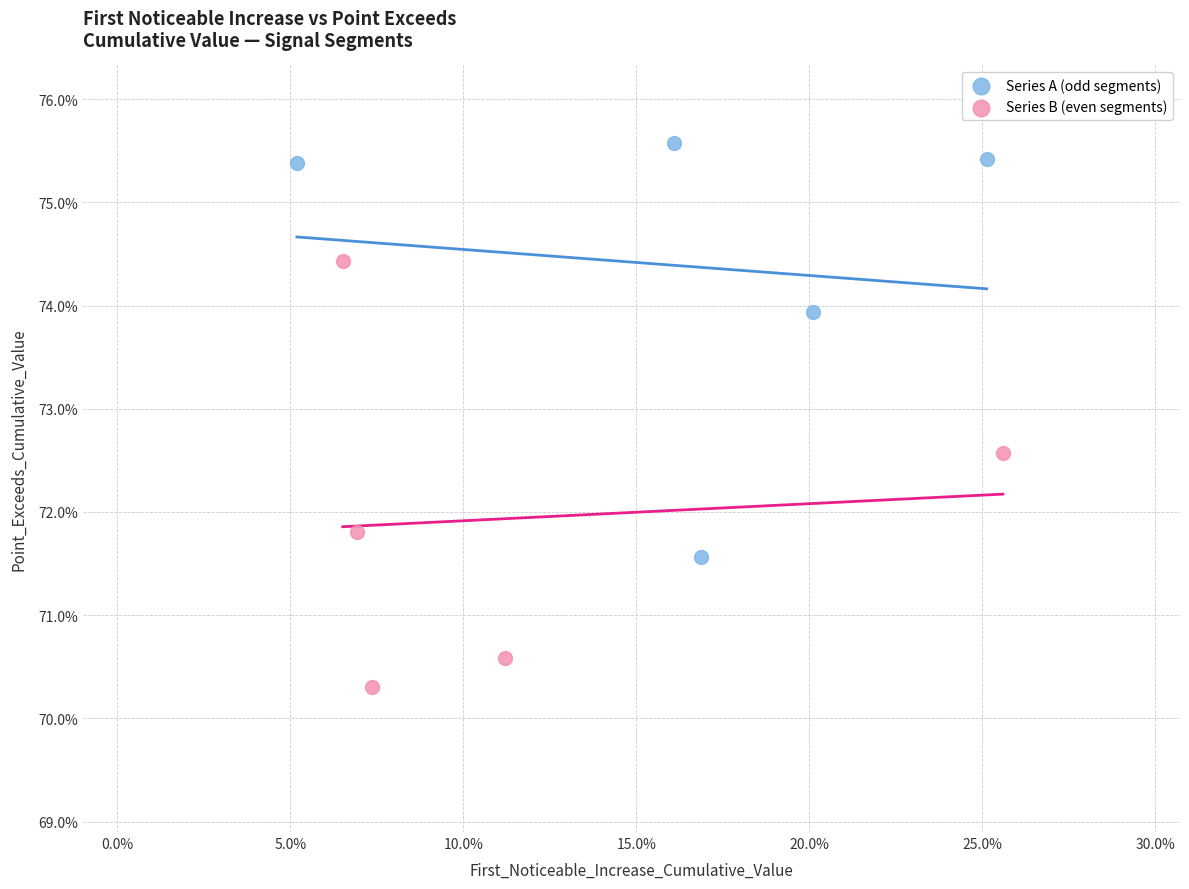

Which series contains the highest Y value?

Series A (odd segments)